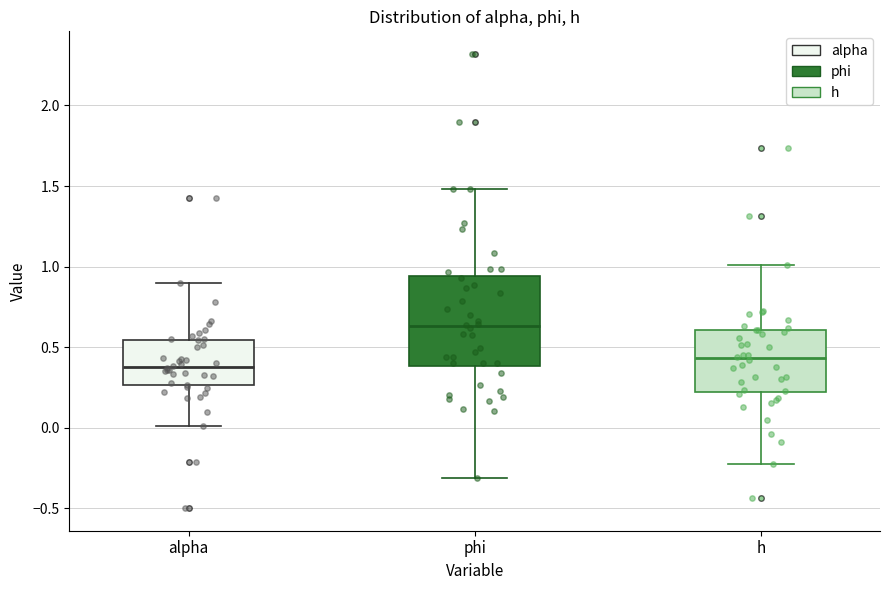

Which box has the highest median line?

phi